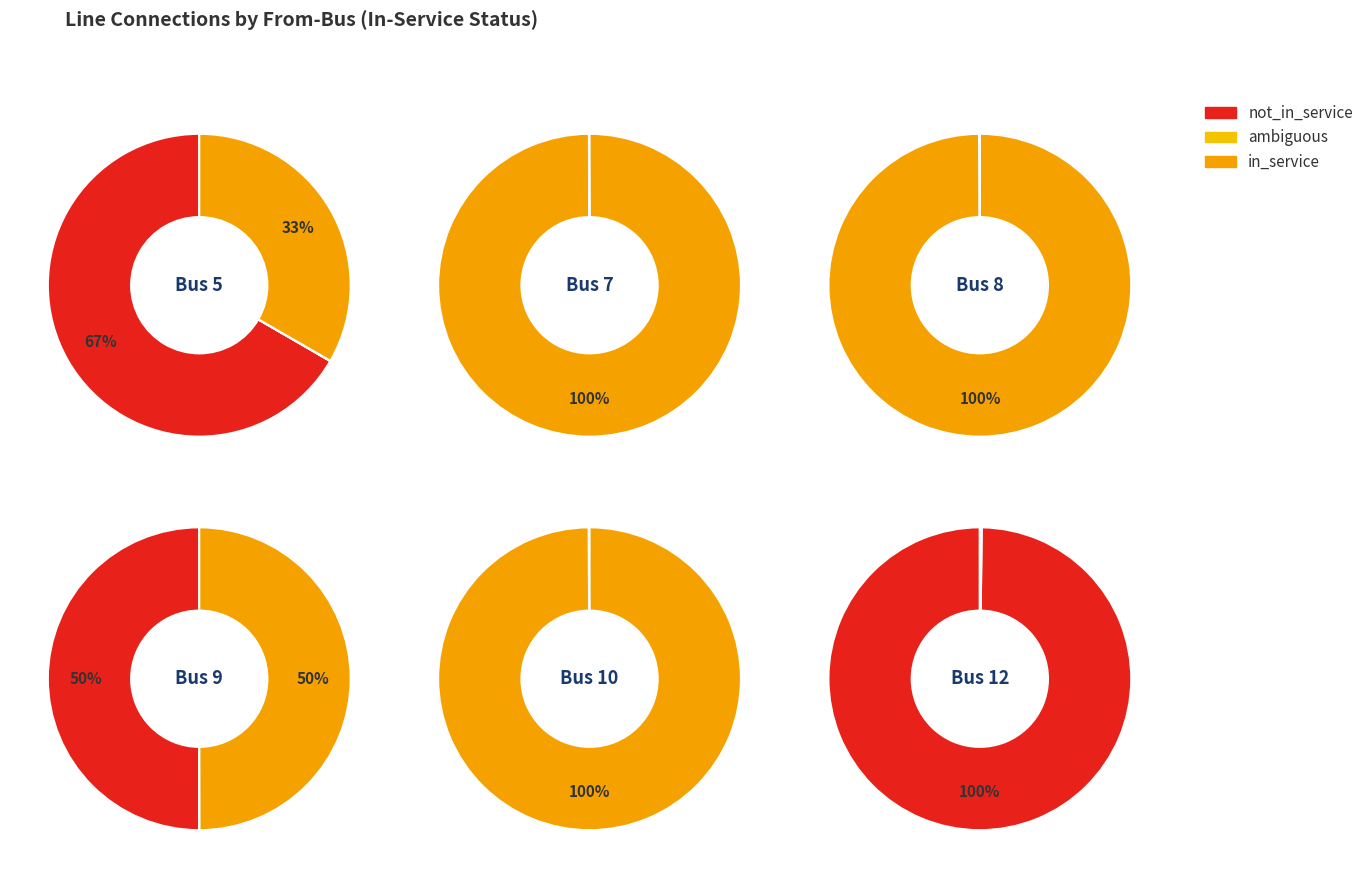

Does any single category account for the majority?

No